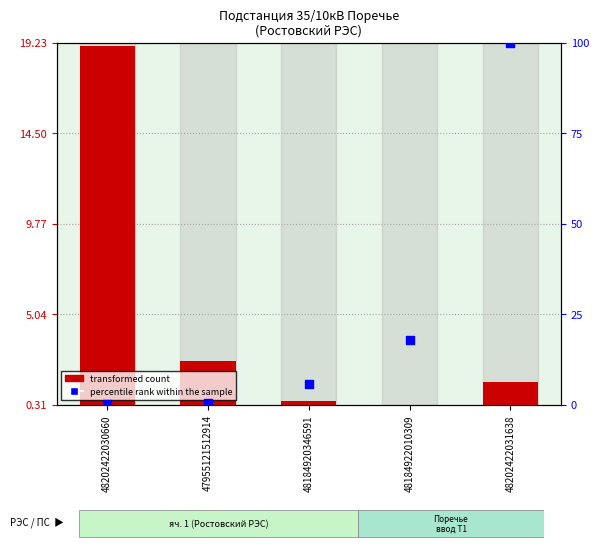

Which series reaches the maximum Y coordinate?

percentile rank within the sample